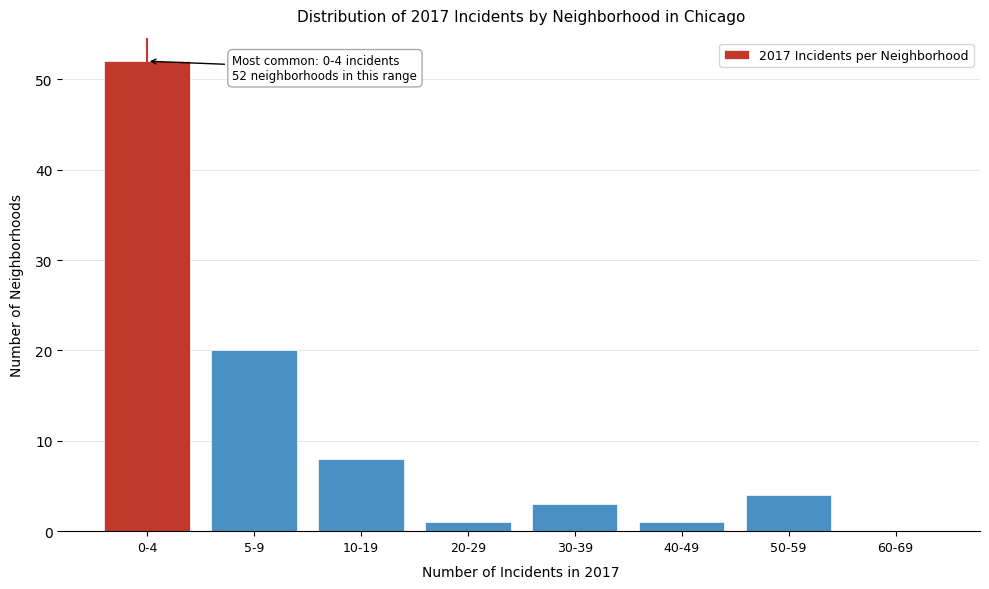

Reading left to right, transcribe all the data shown in this chart.

0-4=52	5-9=20	10-19=8	20-29=1	30-39=3	40-49=1	50-59=4	60-69=0